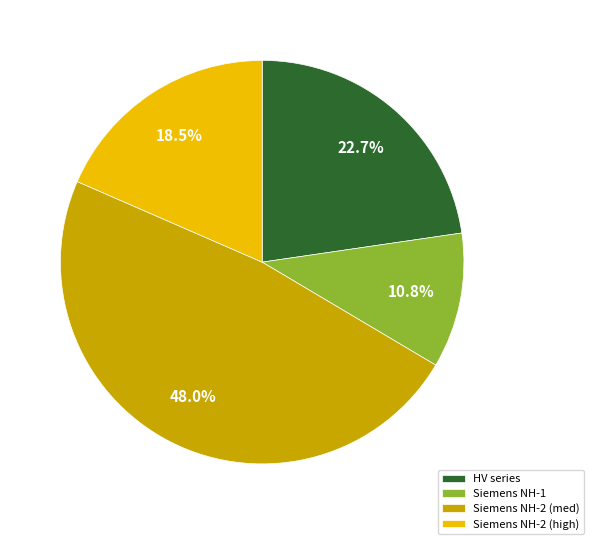

How much of the chart is everything except HV series?

77.3%